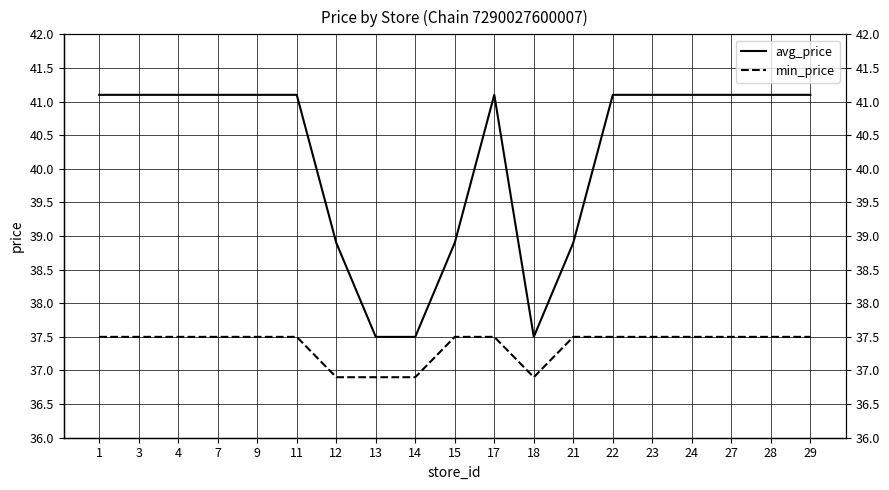

Is the value of min_price at 28 greater than the value of avg_price at 9?

No